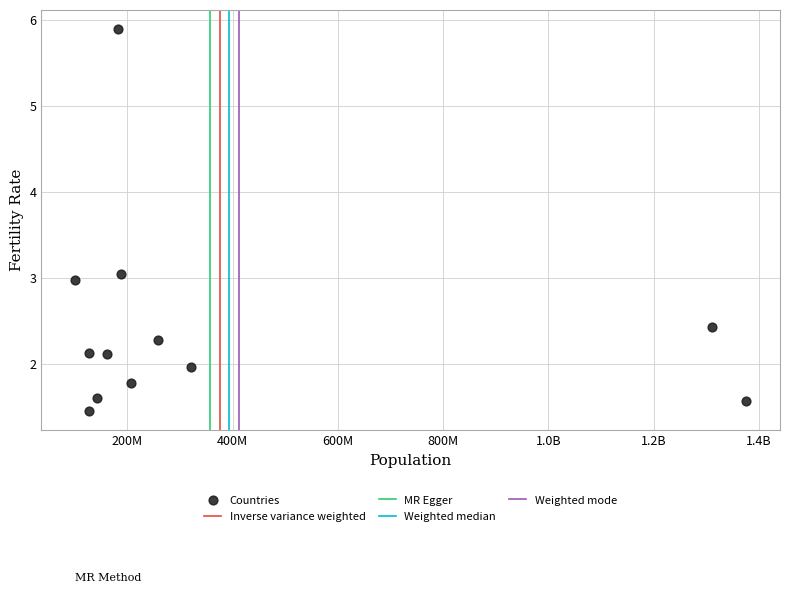

What is the range of Y values (max minus min)?

4.4